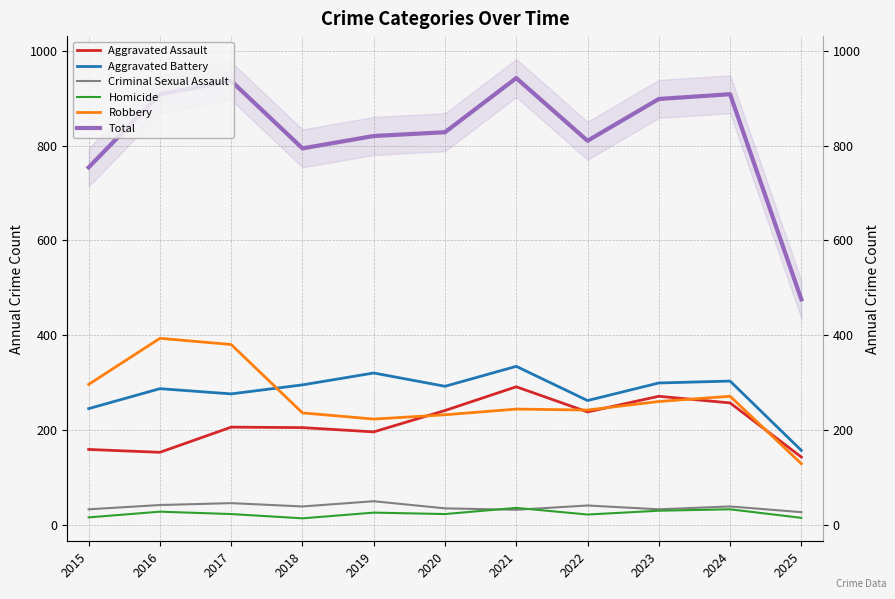

Does the chart display data point markers on the line(s)?

No